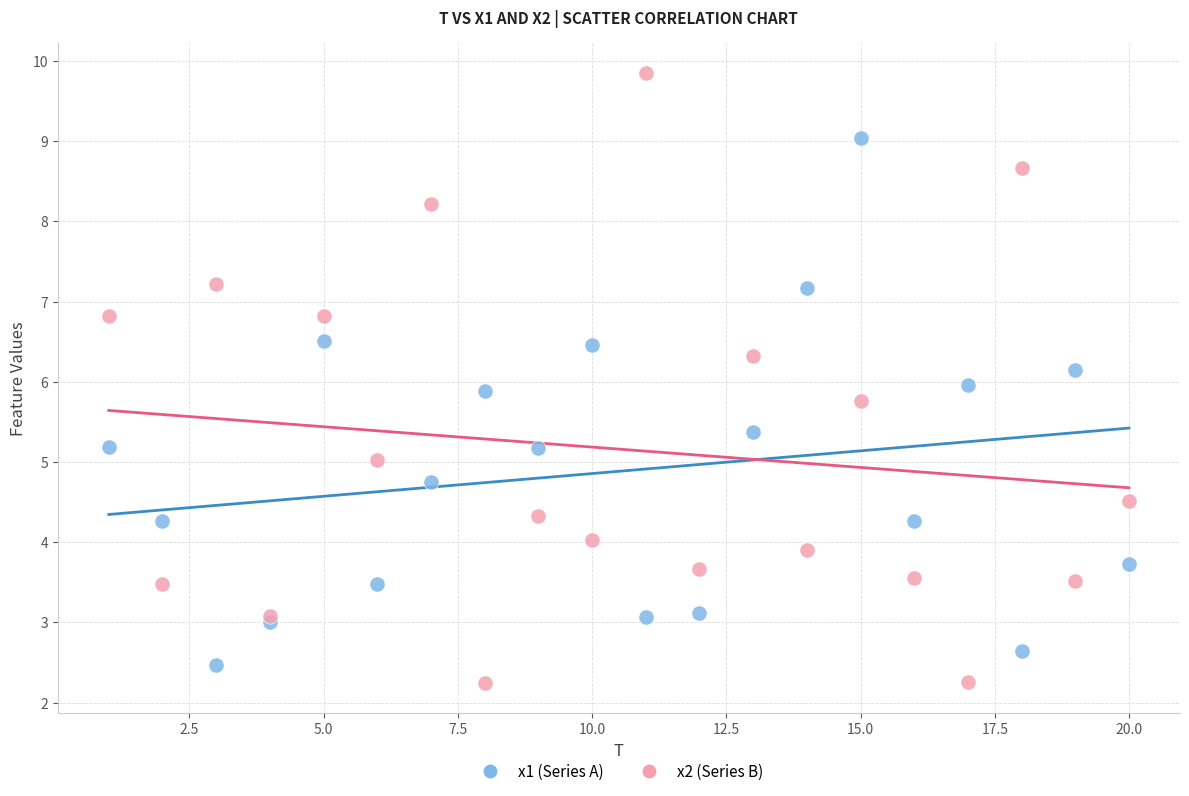

Which series contains the lowest Y value?

x2 (Series B)